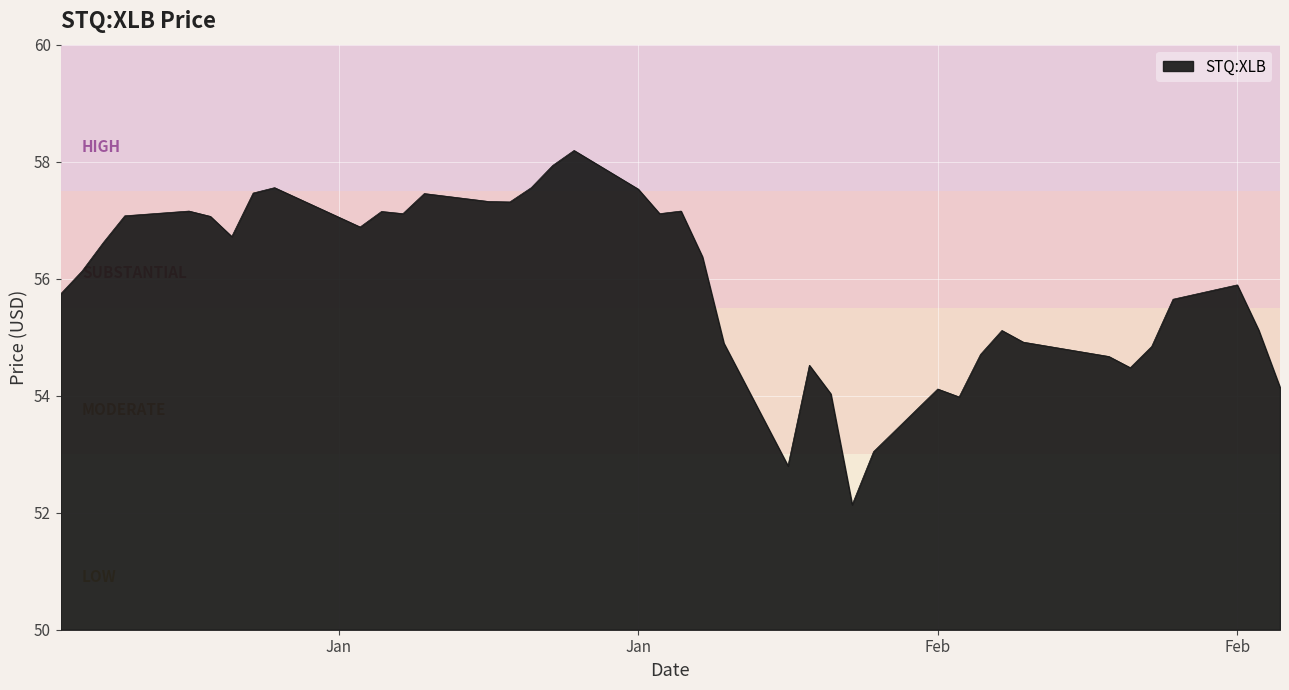

What is the difference between the maximum and minimum values?

6.1